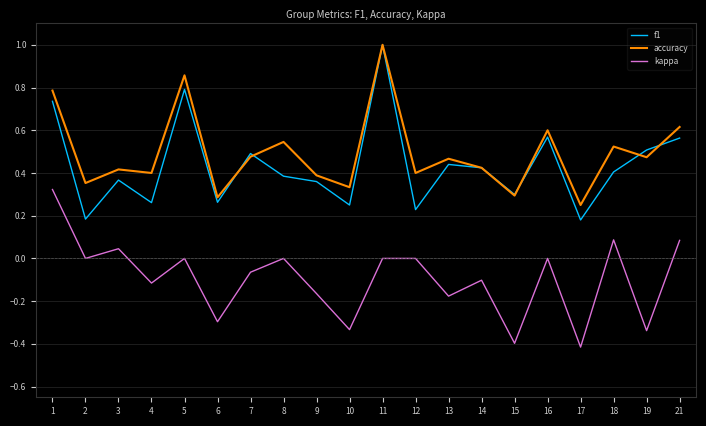

At which label does accuracy reach its peak?

11